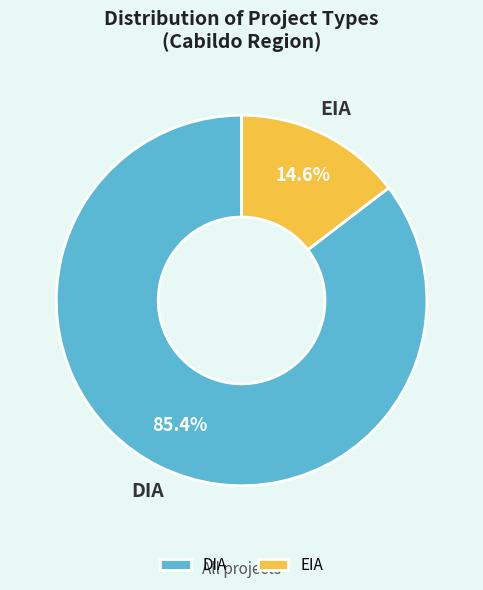

What is the largest slice in the pie chart?

DIA